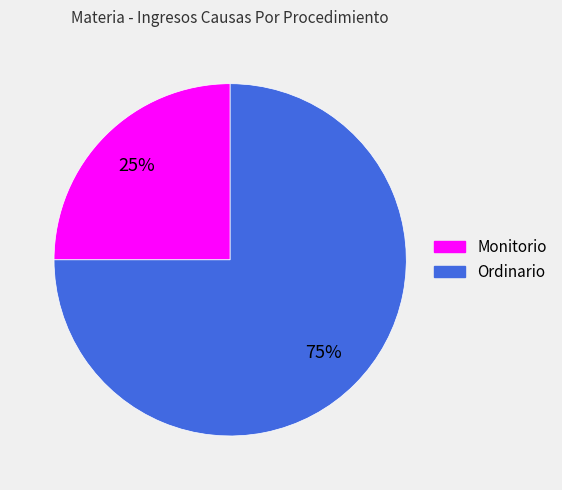

The Monitorio slice represents 25% of the pie. True or false?

True